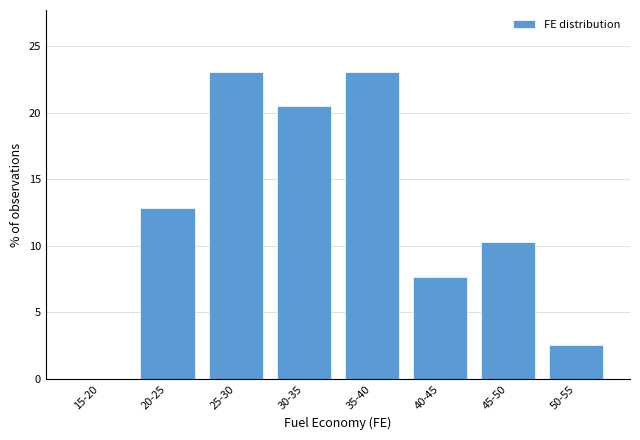

Reading left to right, list all the values displayed in this chart.

15-20=0.0	20-25=12.8	25-30=23.1	30-35=20.5	35-40=23.1	40-45=7.7	45-50=10.3	50-55=2.6